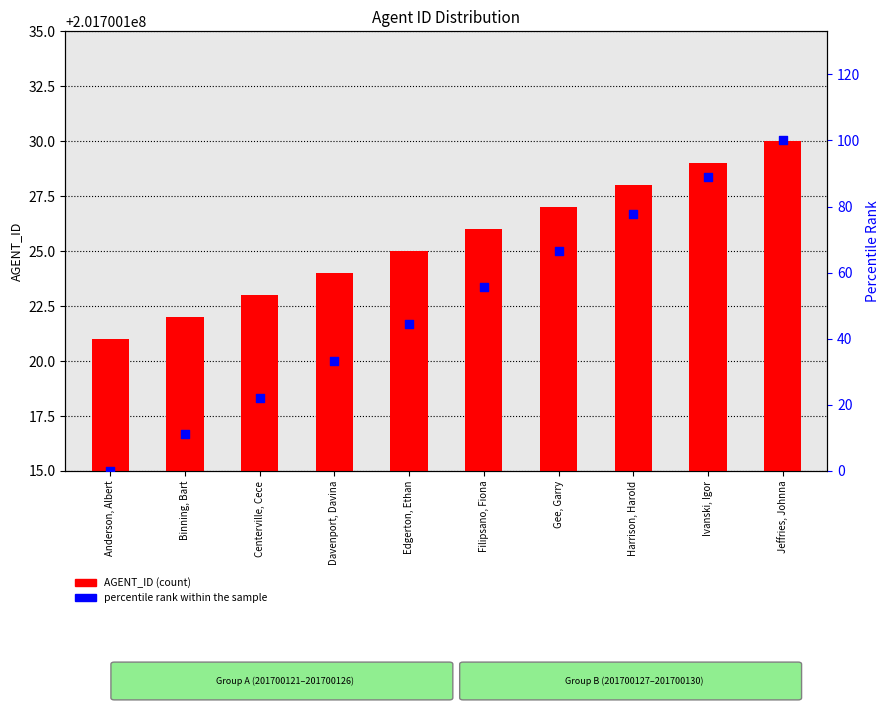

At which category is the sum across all series the highest?

Jeffries, Johnna